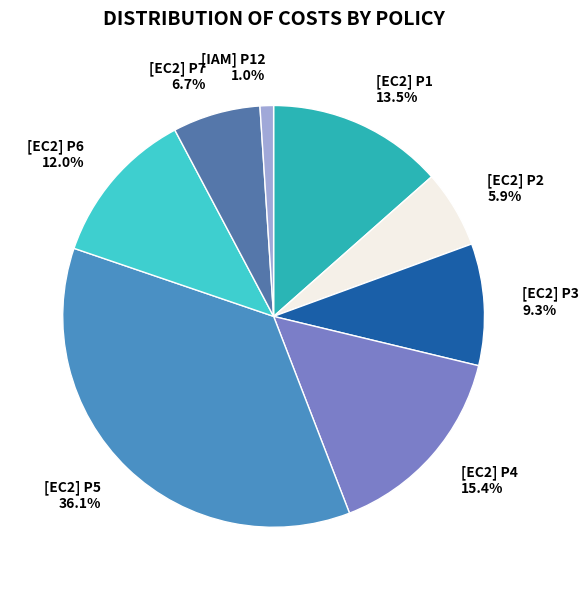

Approximately how many times larger is the value at [EC2] P3 compared to [EC2] P5?

0.3